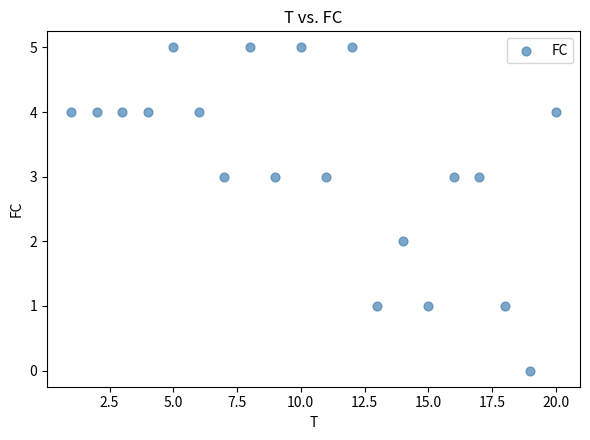

What is the range of X values (max minus min)?

19